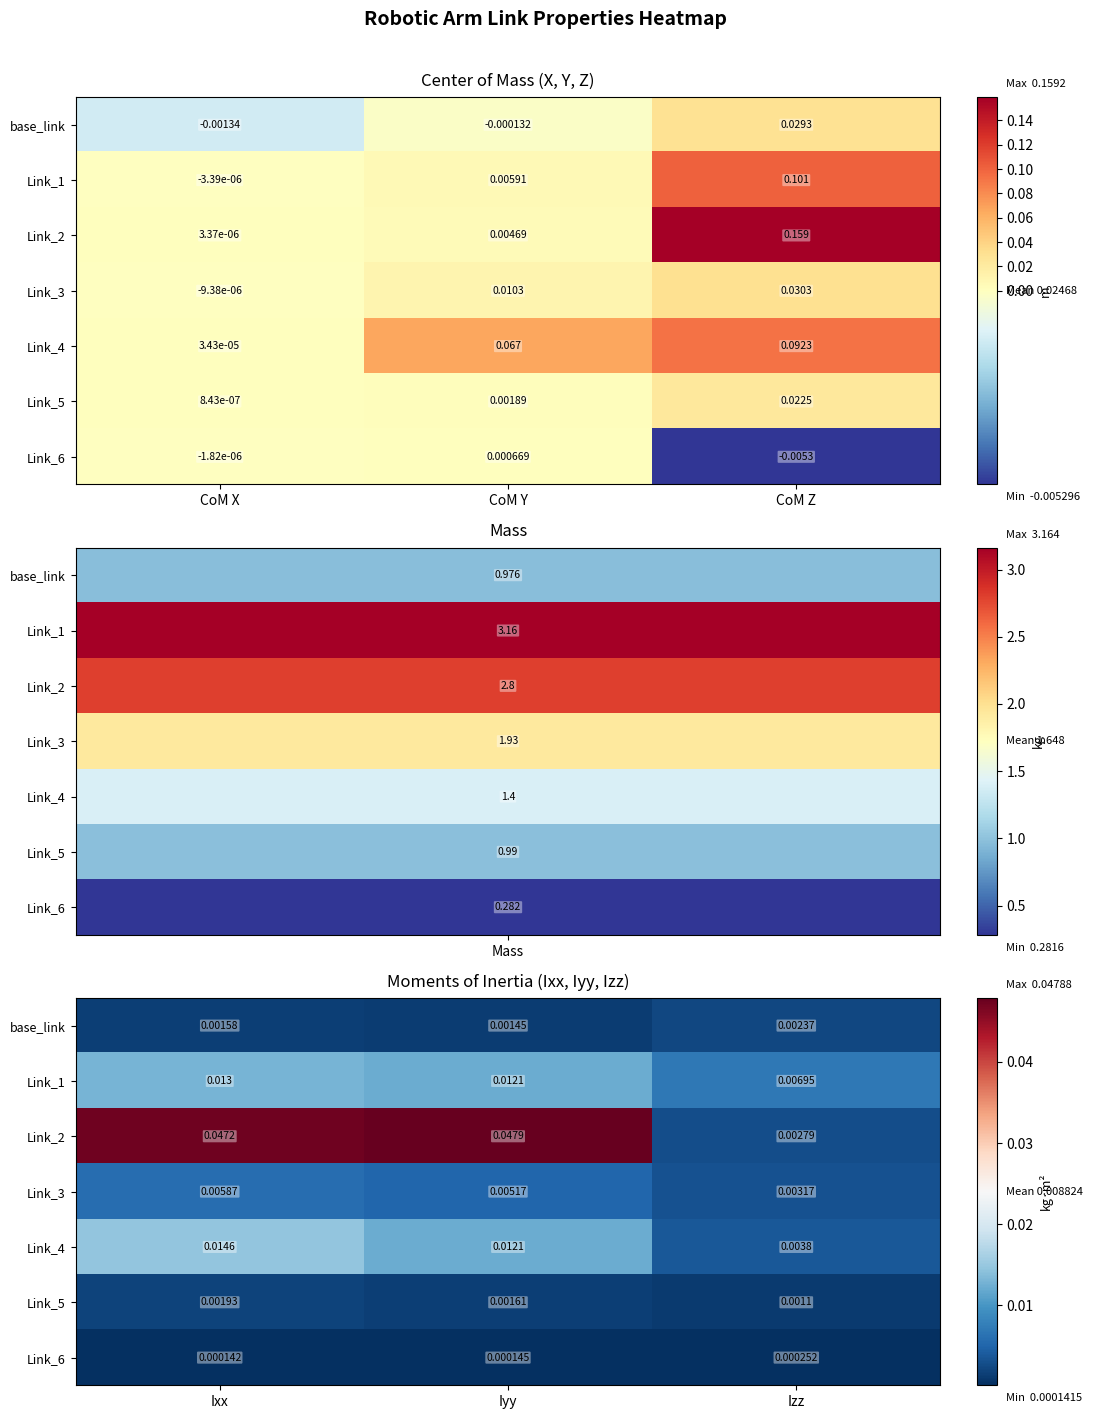

Count the number of data series in this chart.

7